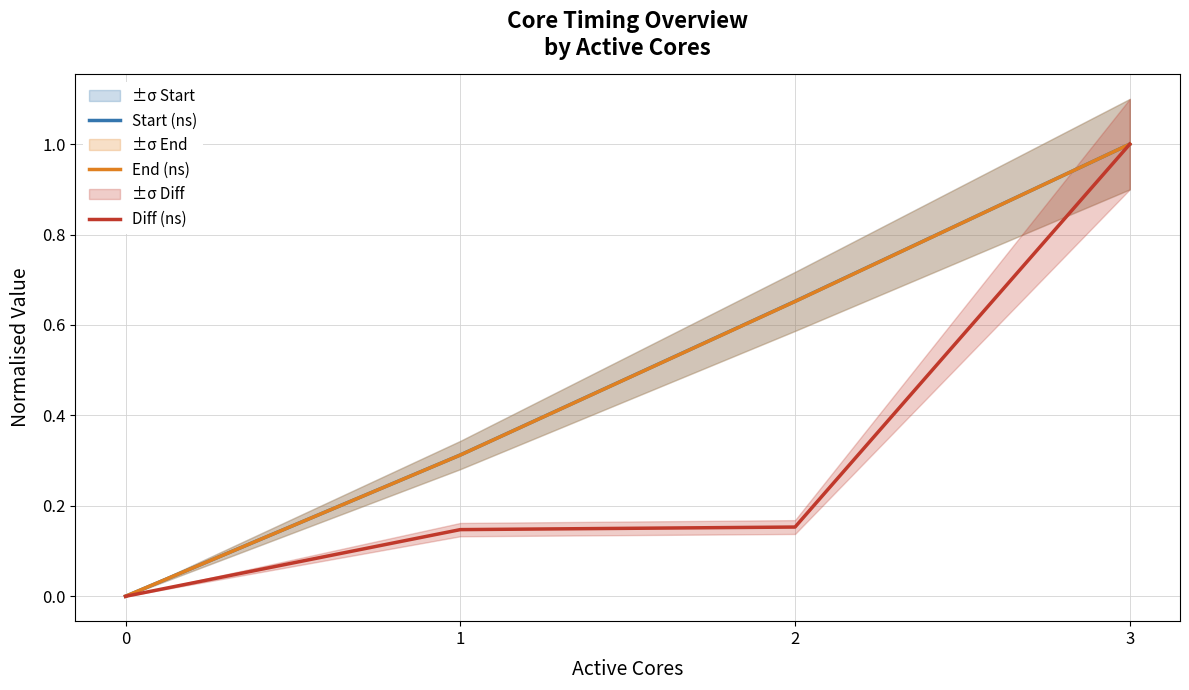

Between 1 and 2, which series saw the biggest shift?

Start (ns)